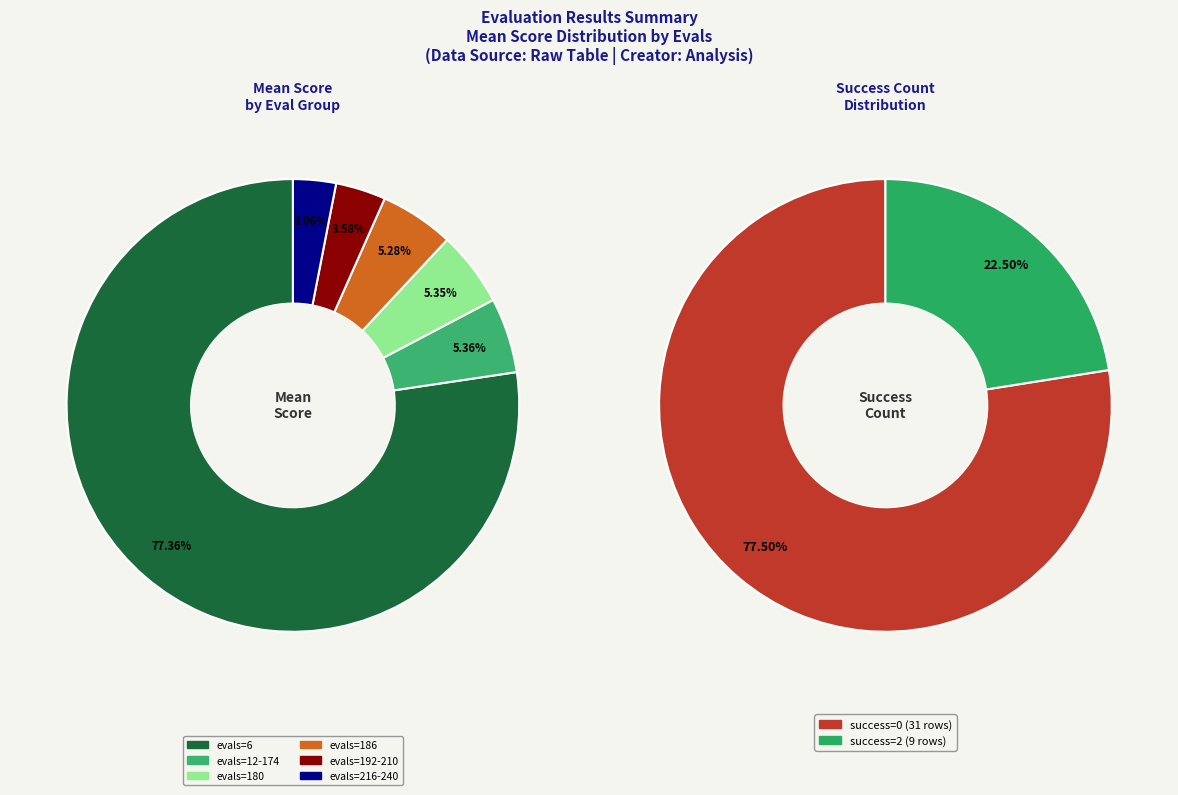

What percentage is NOT represented by 216-240?

96.9%